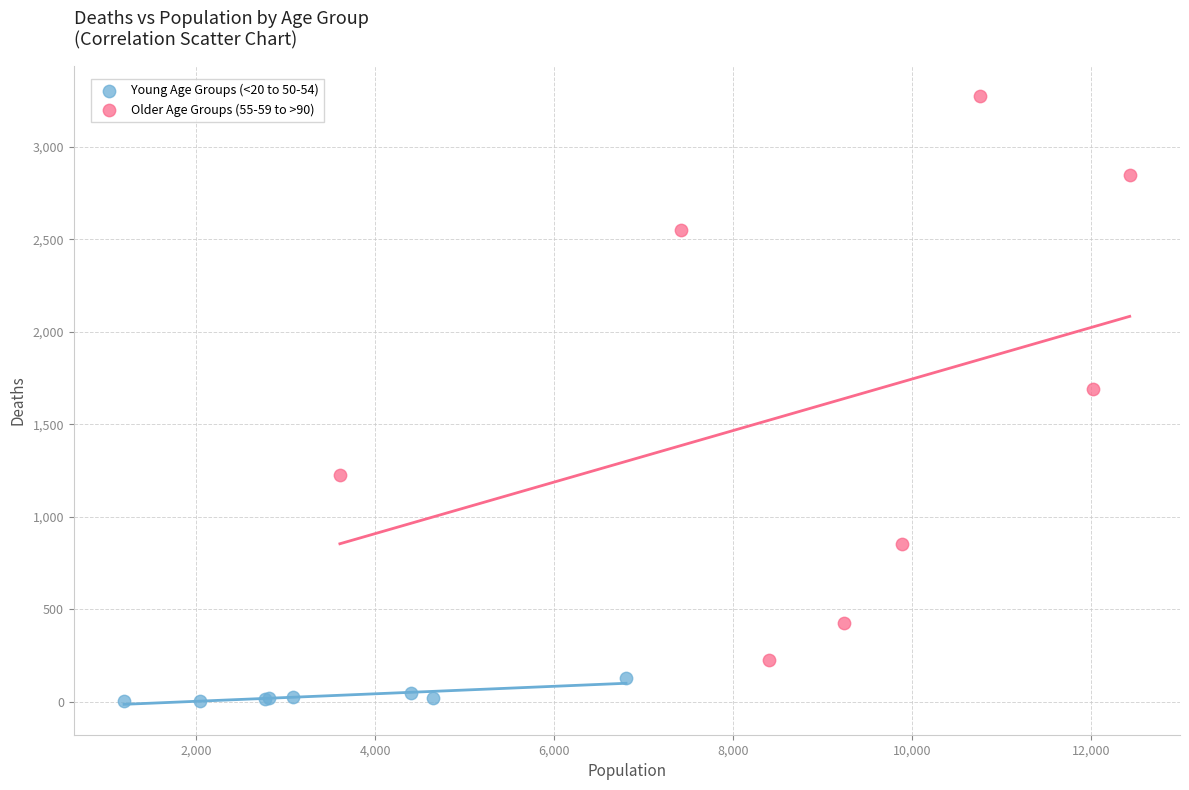

Which series contains the lowest Y value?

Young Age Groups (<20 to 50-54)